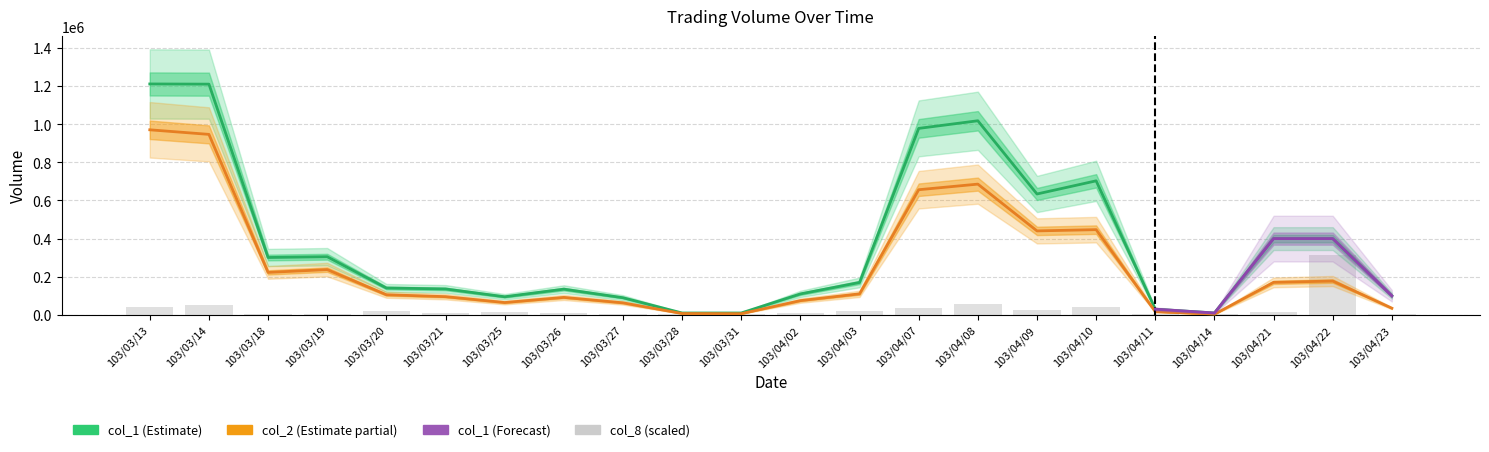

How many groups of bars are there?

22